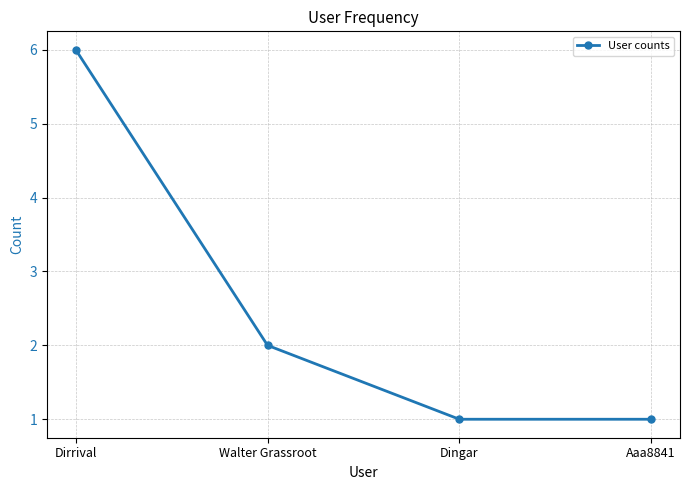

At which label is the value closest to 3?

Walter Grassroot